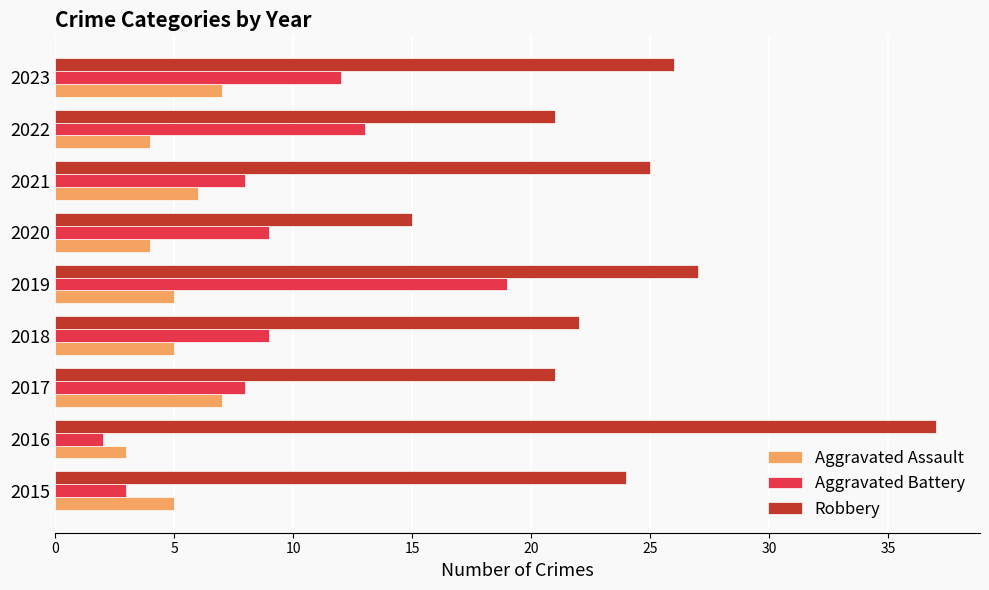

How many Aggravated Assault values are between 4 and 6?

6